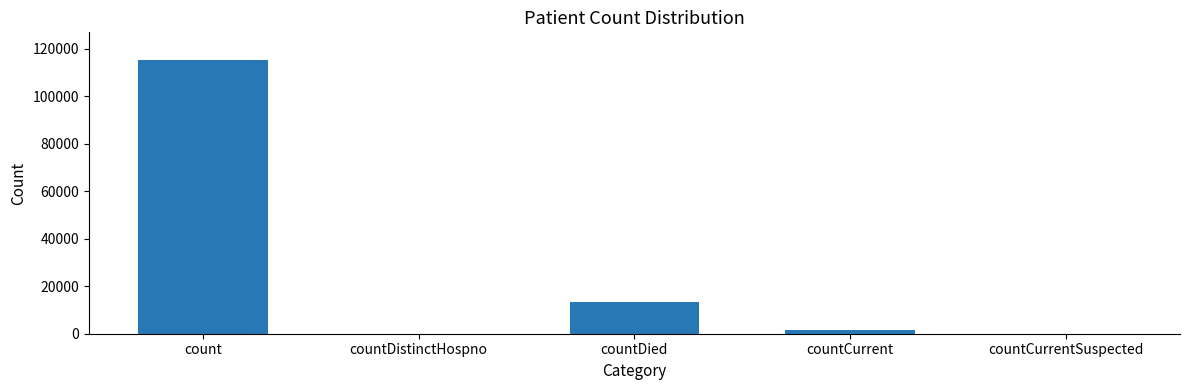

The value at count is 155825. True or false?

False